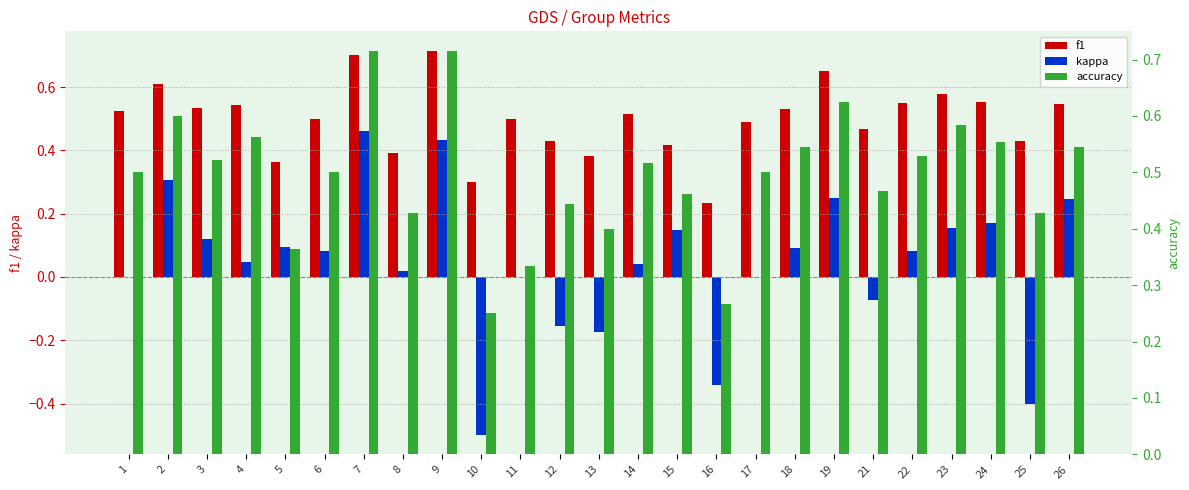

Which series changed the most between 11 and 24?

accuracy